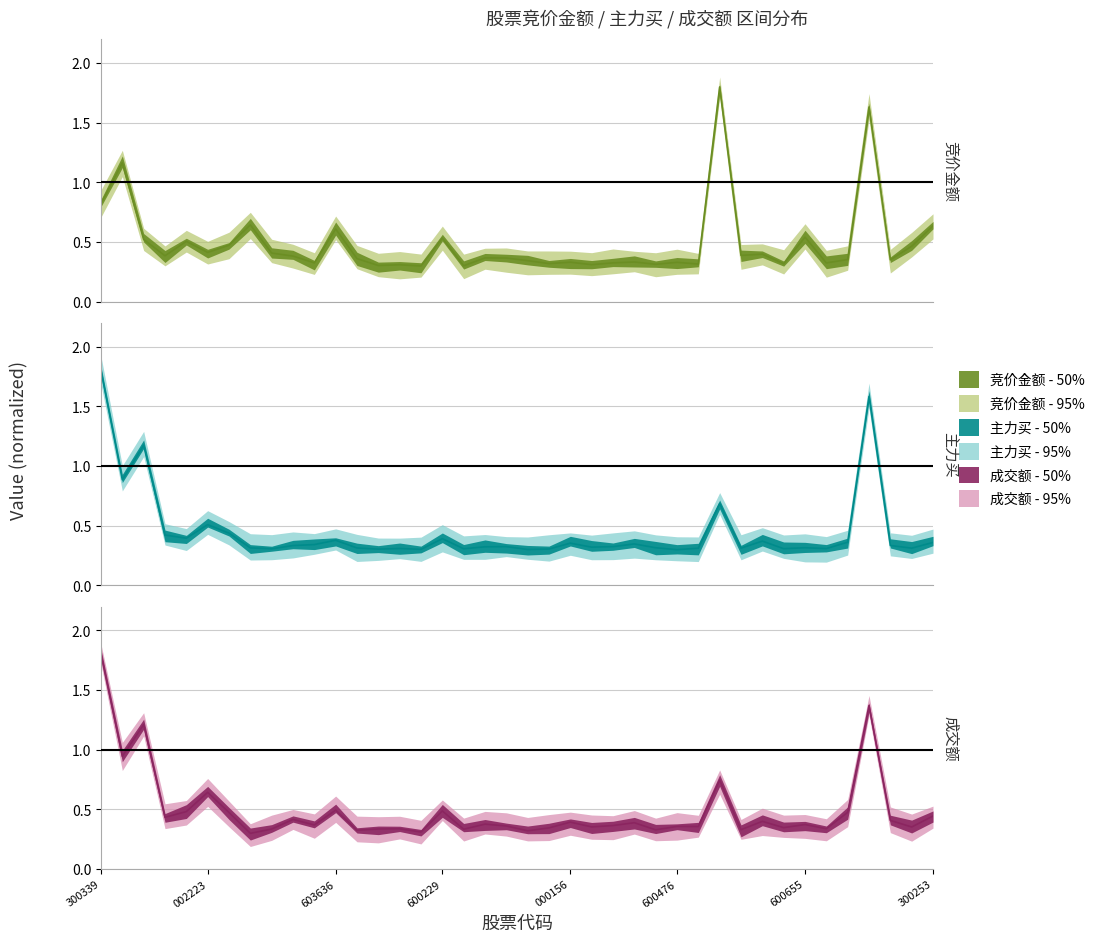

True or false: 主力买 has a value of 0.4 at 32.

False